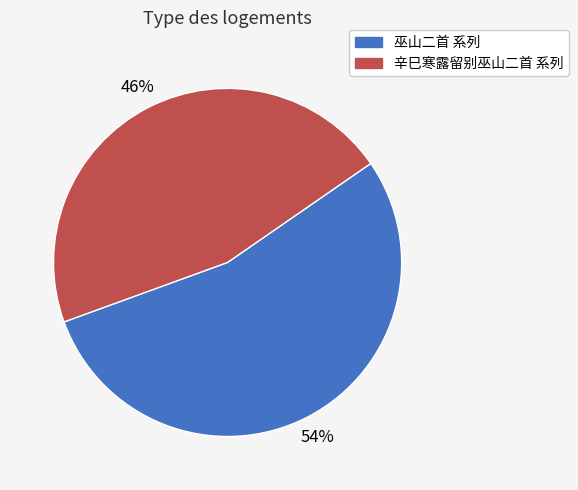

To the nearest percent, what is the difference between the largest and smallest slice percentages?

8%